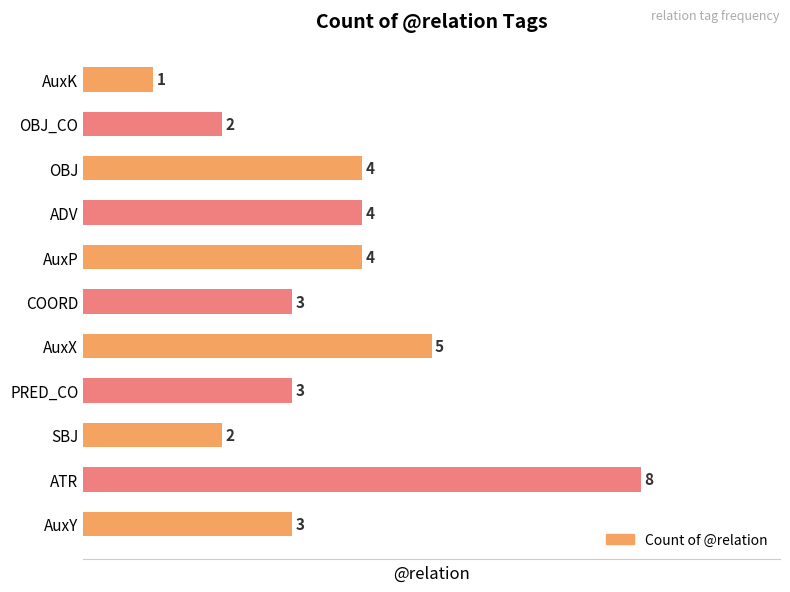

What is the greatest value displayed?

8